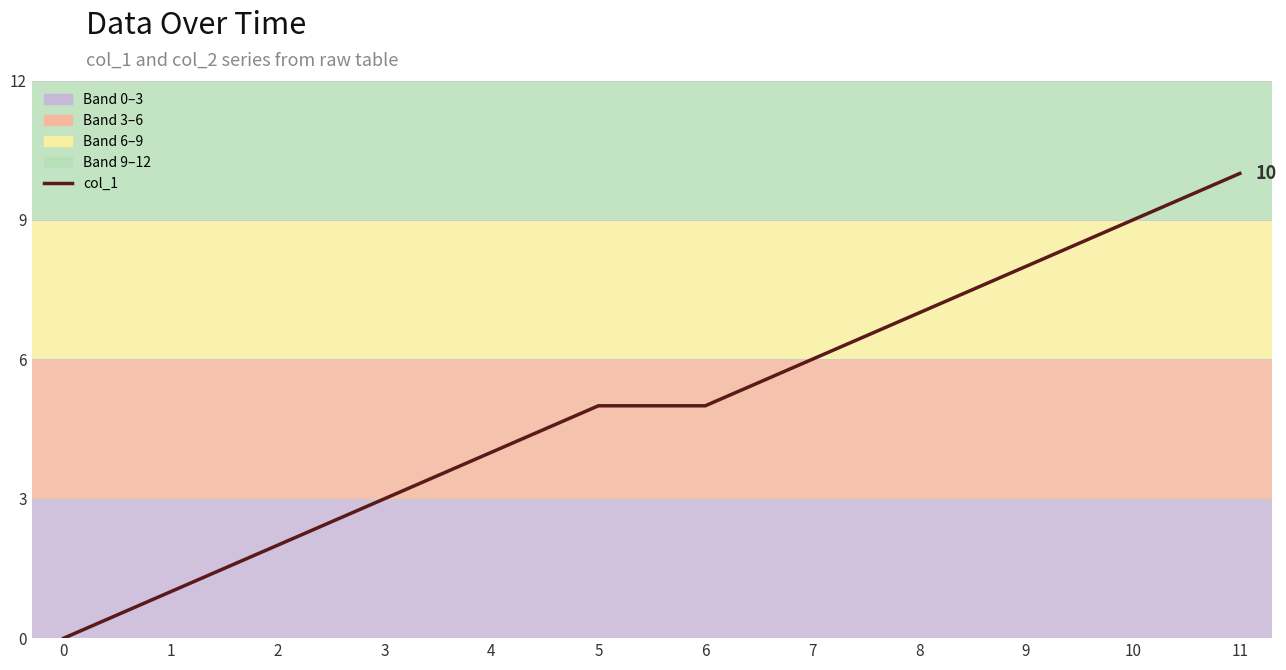

How many values are between 3 and 8?

7